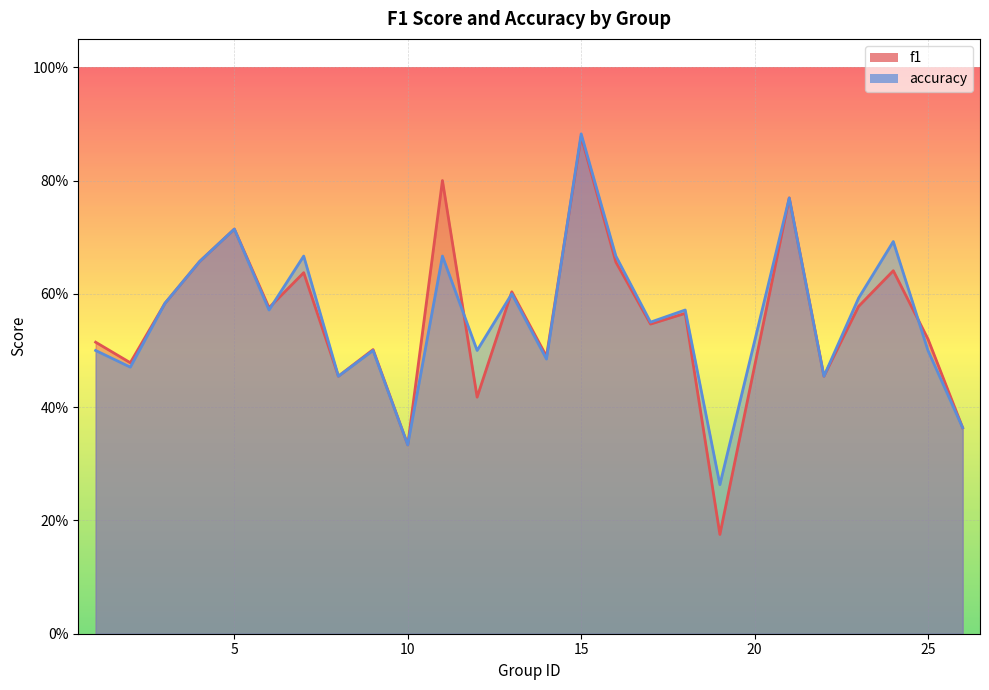

Which series has the largest range (max minus min)?

f1